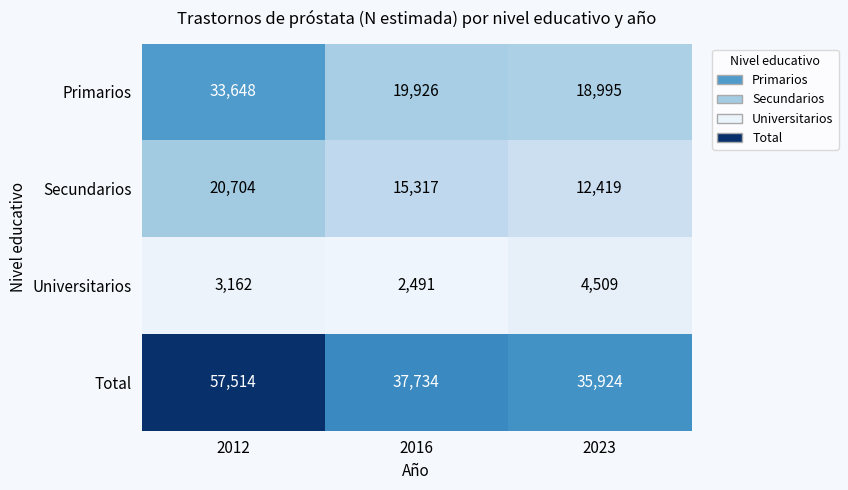

Which series has the largest total across all categories?

Total